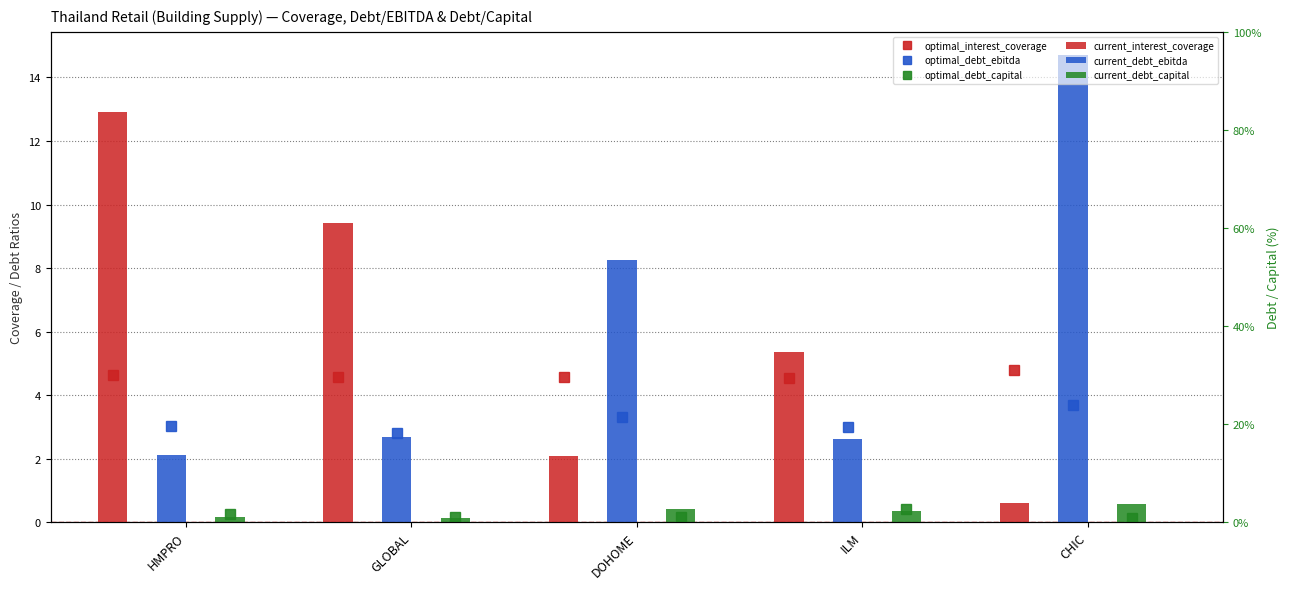

Rank the categories by current_interest_coverage value from lowest to highest.

CHIC, DOHOME, ILM, GLOBAL, HMPRO